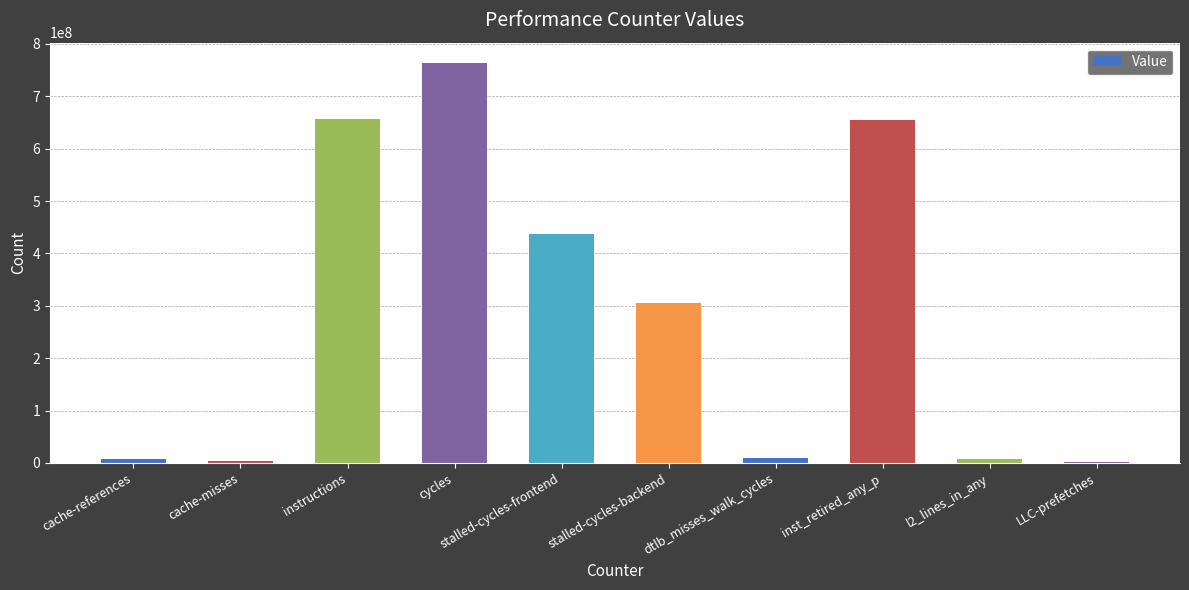

At which label is the value closest to 383055734?

stalled-cycles-frontend